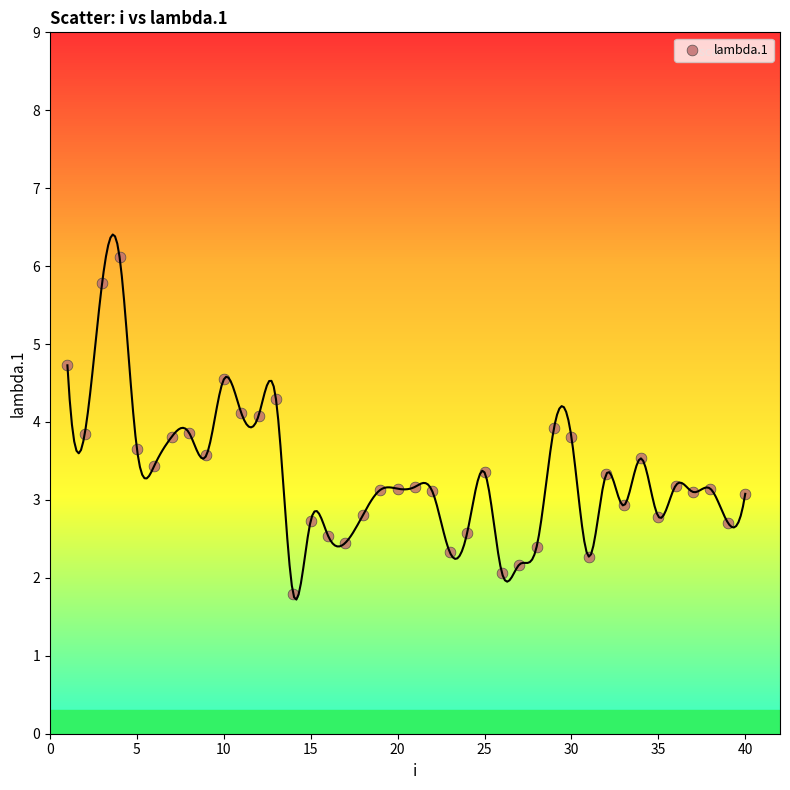

What is the range of Y values (max minus min)?

4.3